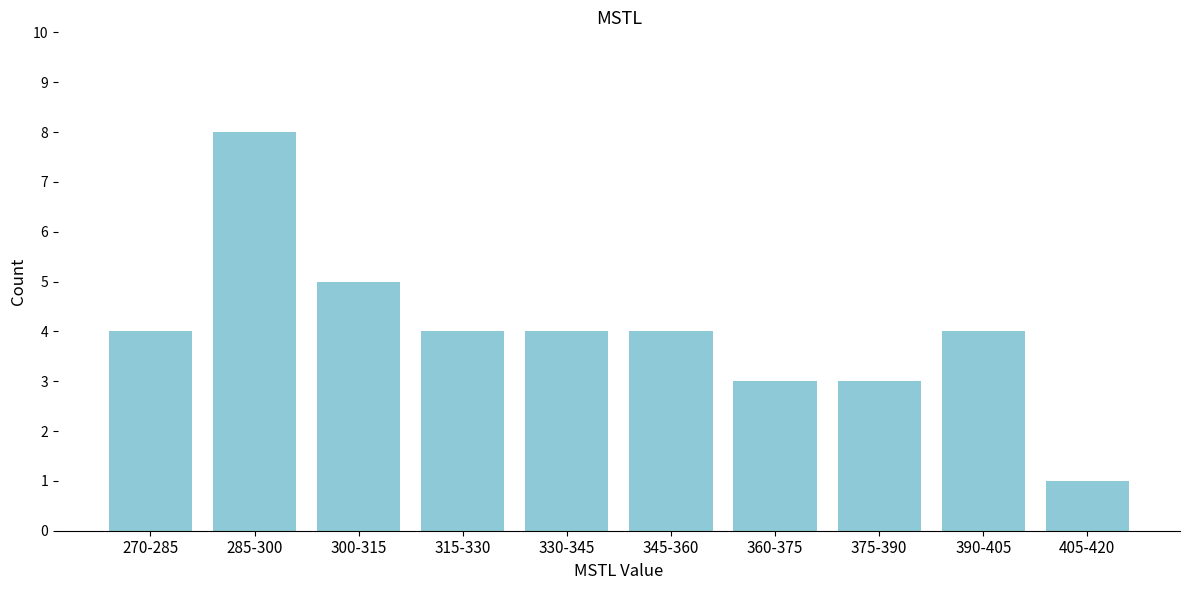

Reading right to left, extract all data points from this chart.

1	4	3	3	4	4	4	5	8	4